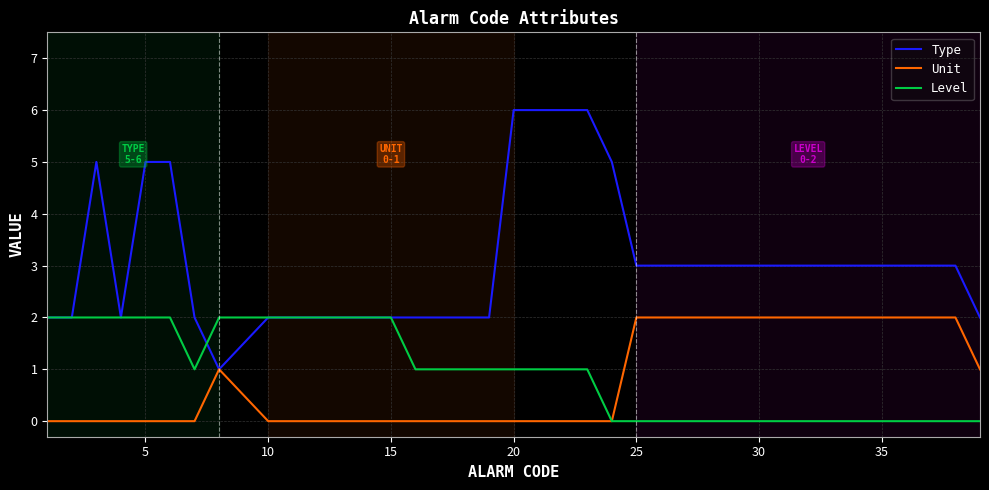

How many lines are shown in the chart?

3